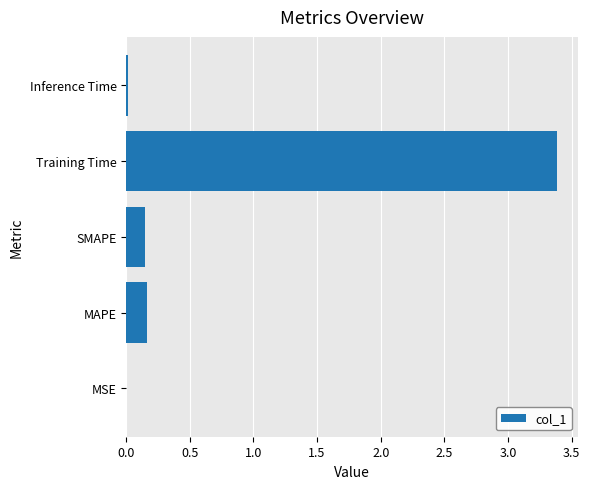

Is it true that the value at MSE is 0.0?

True